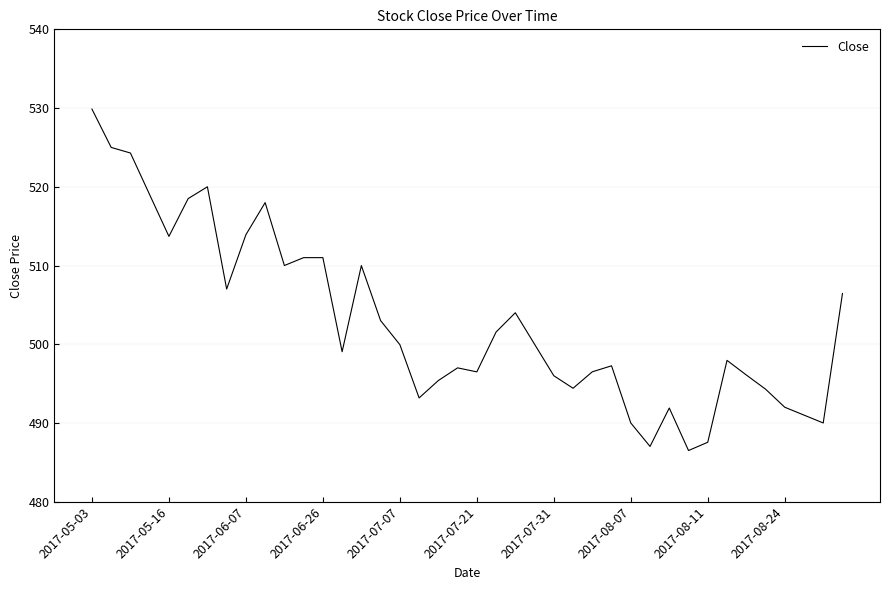

What is the difference between the maximum and minimum values?

43.4